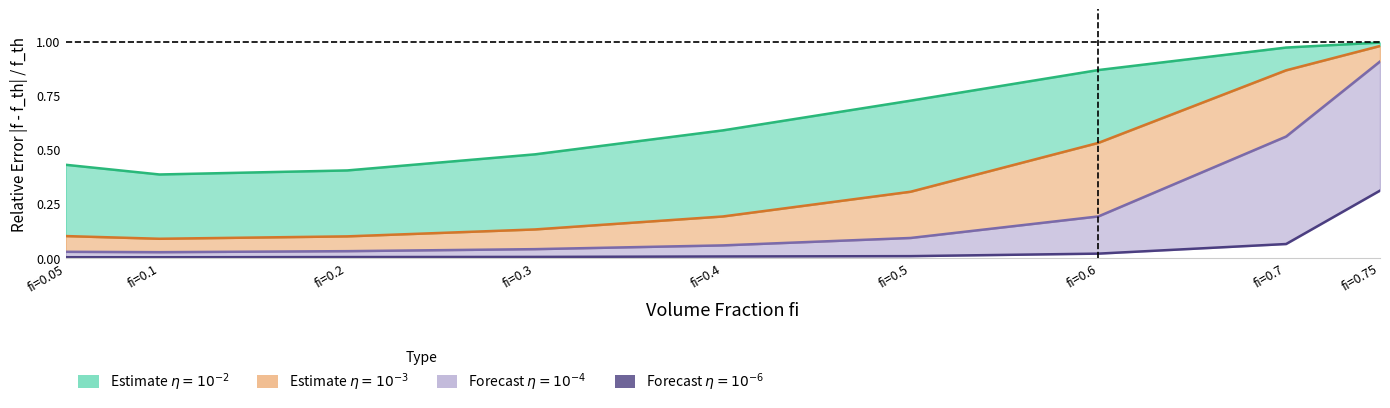

Which has a higher value, fi=0.5 or fi=0.3?

fi=0.5